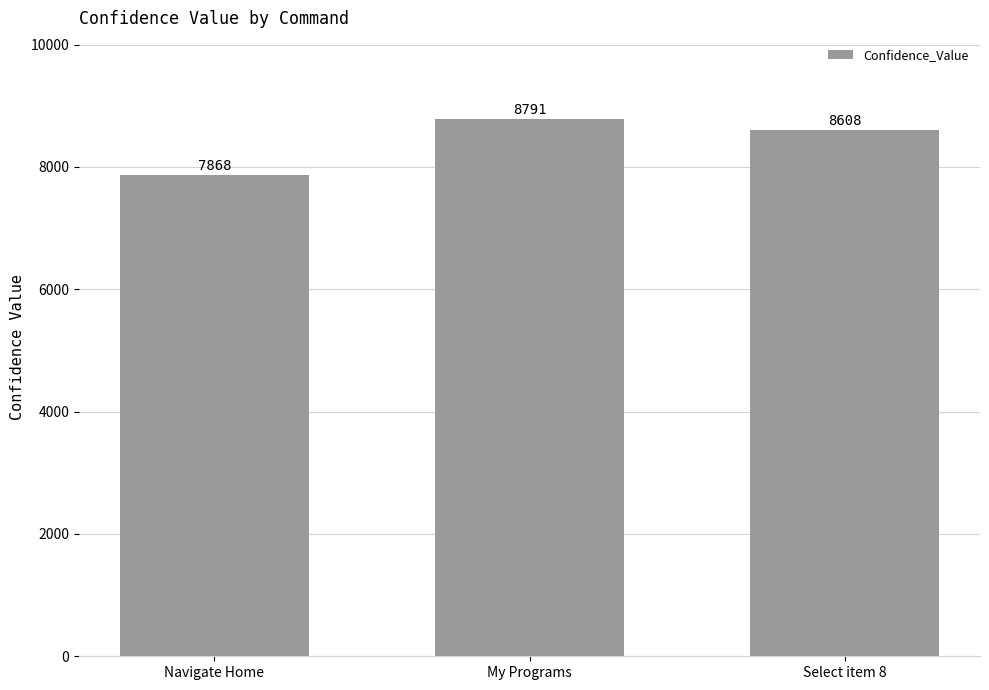

What is the minimum value shown in the chart?

7868